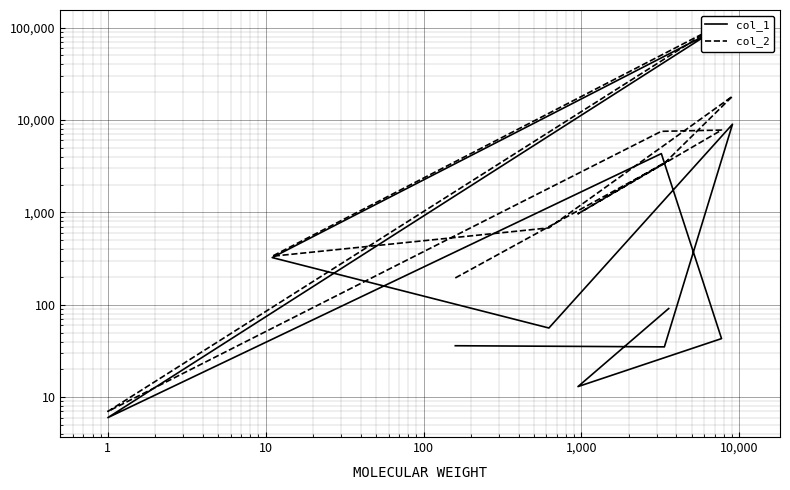

List the series in order of their overall mean, lowest first.

col_1, col_2